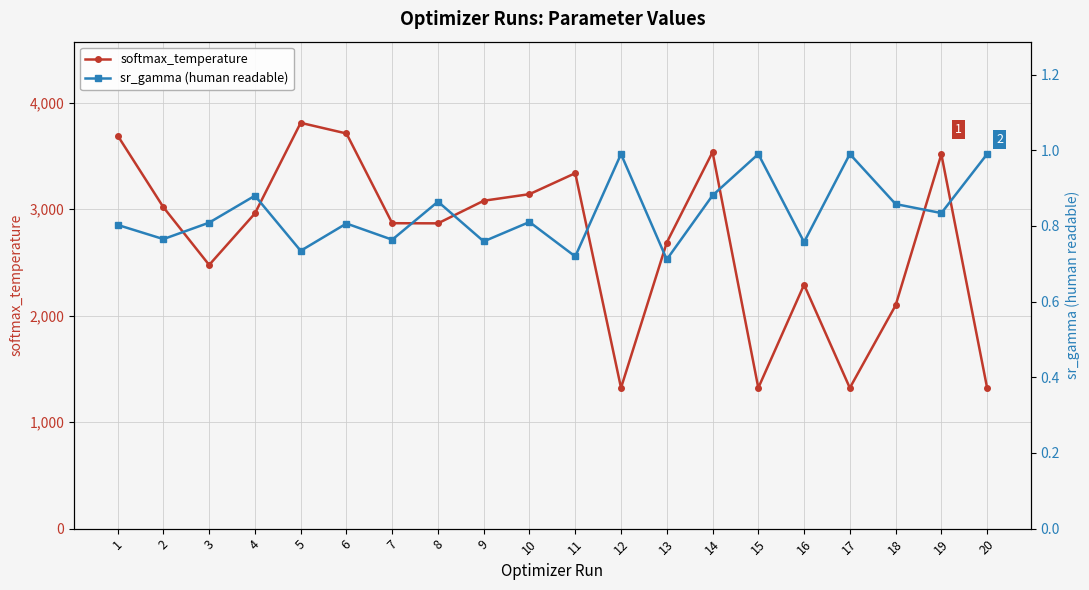

What are all the series names shown in the legend?

softmax_temperature, sr_gamma (human readable)